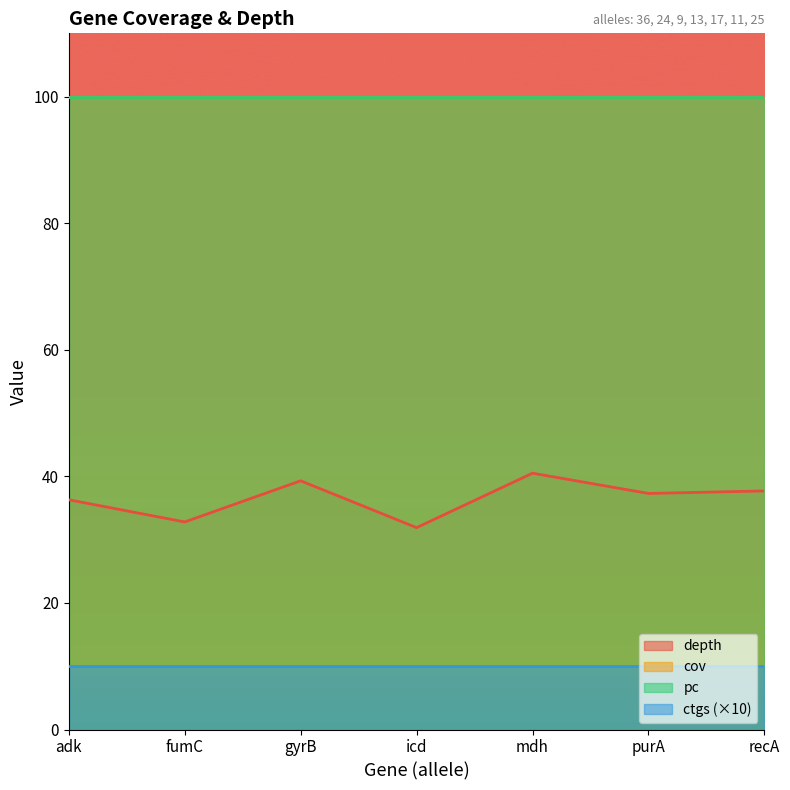

List the labels in order of ctgs value, largest first.

adk, fumC, gyrB, icd, mdh, purA, recA